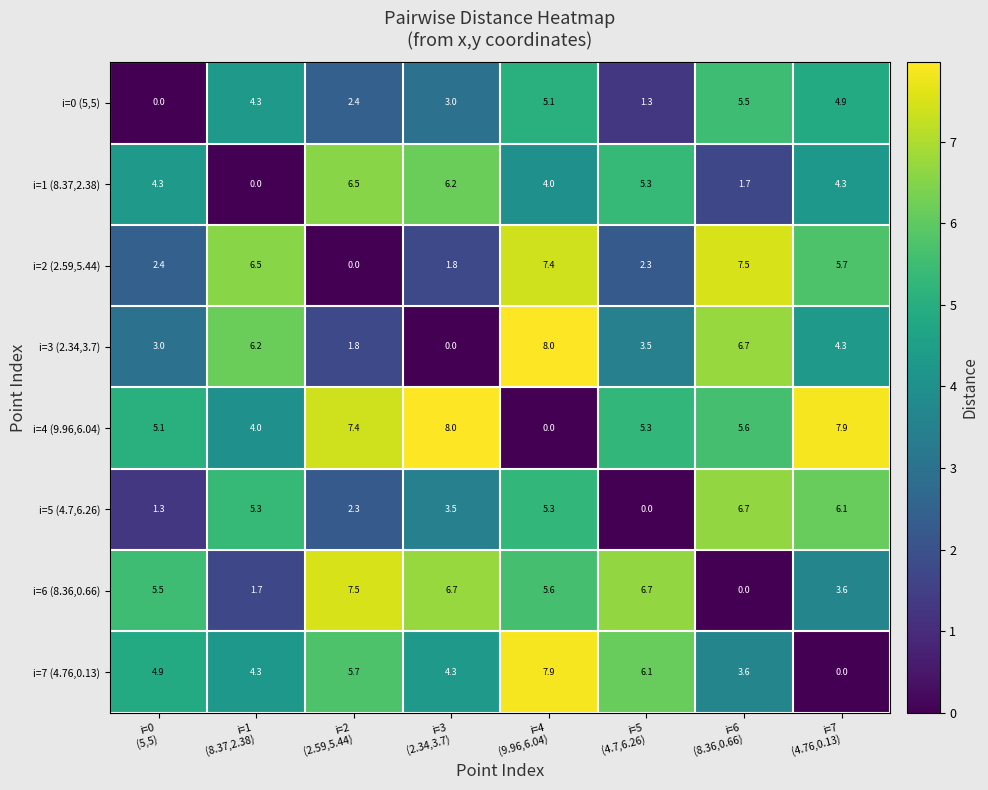

What is the difference between the maximum and minimum values in the i=1 (8.37,2.38) series?

6.5